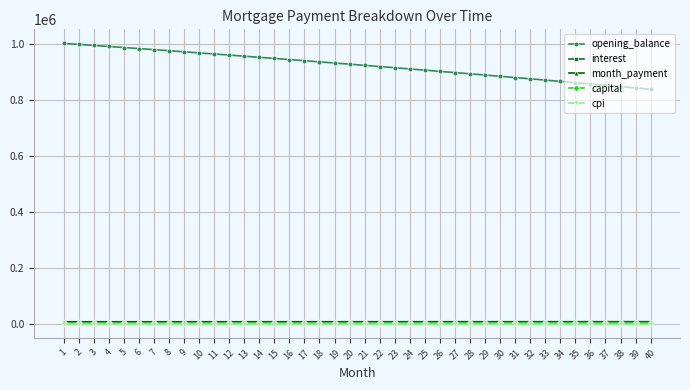

Is the value of interest at 34 greater than the value of opening_balance at 40?

No